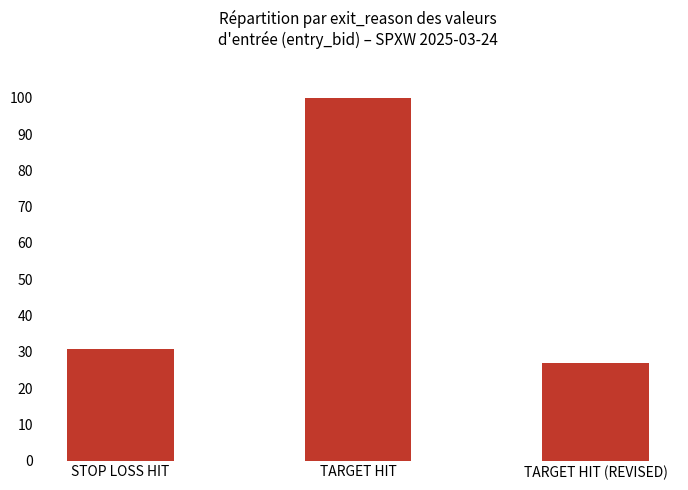

What is the label of the 1st bar from the right?

TARGET HIT (REVISED)